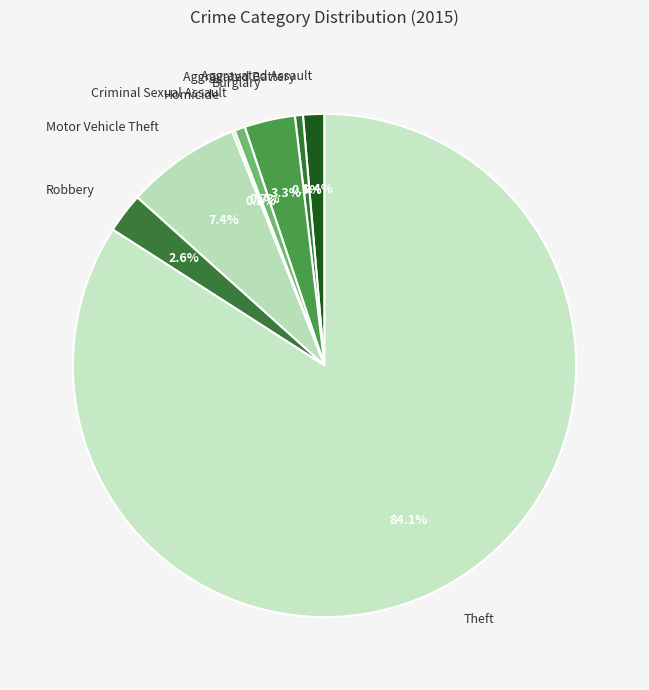

Which slice is the largest?

Theft